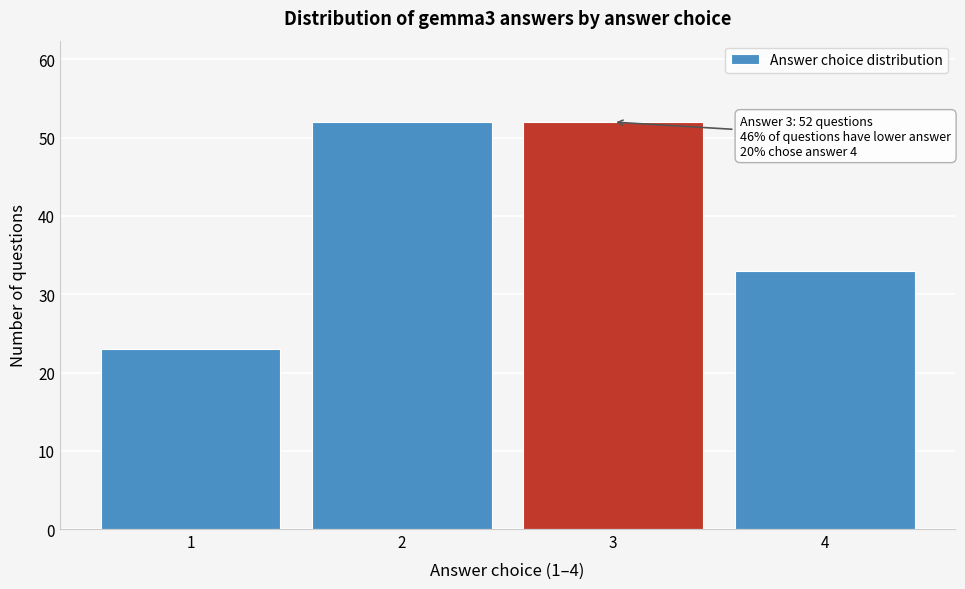

Reading right to left, transcribe all the data shown in this chart.

4=33	3=52	2=52	1=23